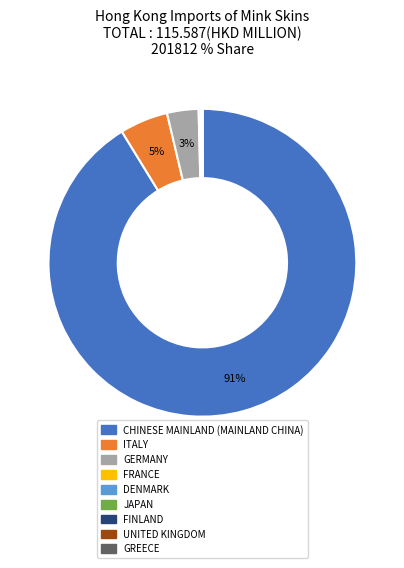

The CHINESE MAINLAND (MAINLAND CHINA) slice represents 85% of the pie. True or false?

False